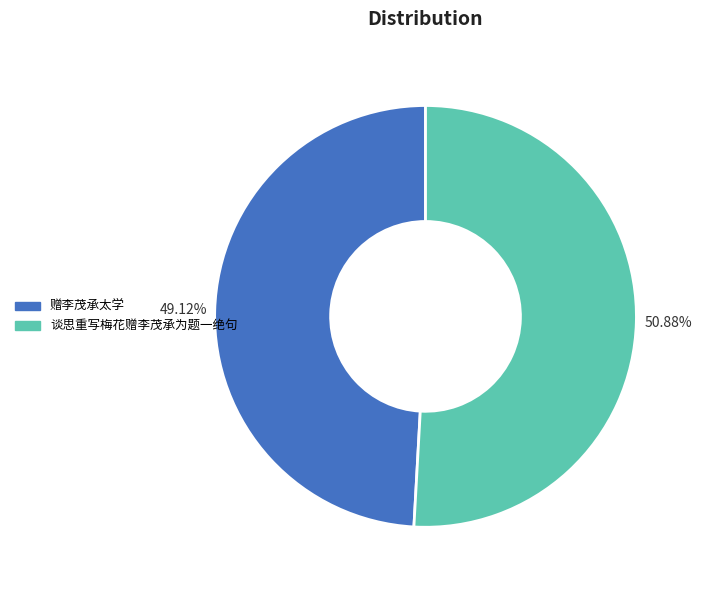

Combined, do 赠李茂承太学 and 谈思重写梅花赠李茂承为题一绝句 account for over 50%?

Yes